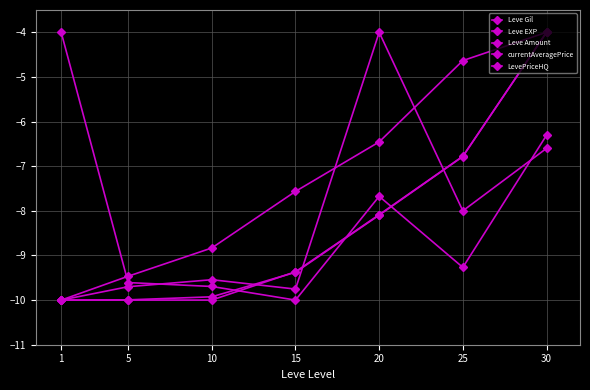

Does the chart have visible grid lines?

Yes